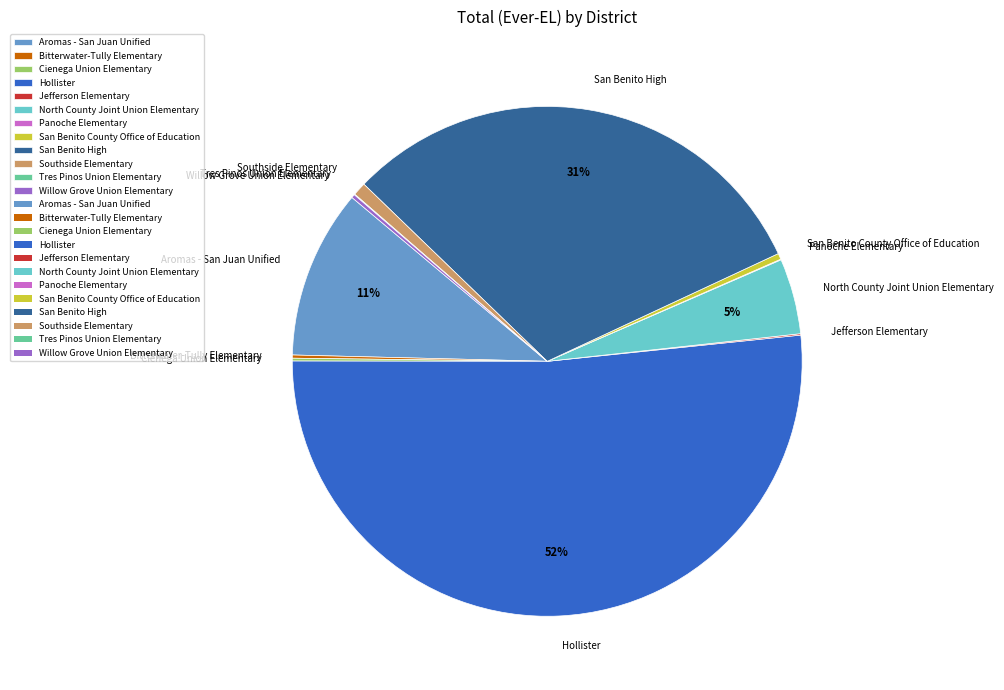

Between Hollister and San Benito County Office of Education, which is larger?

Hollister